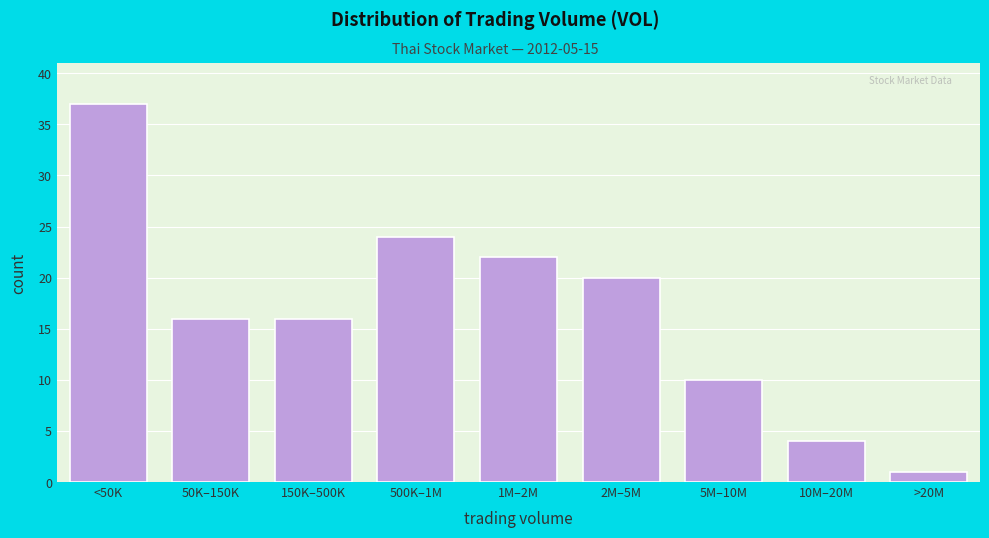

Reading right to left, list all the values displayed in this chart.

>20M=1	10M–20M=4	5M–10M=10	2M–5M=20	1M–2M=22	500K–1M=24	150K–500K=16	50K–150K=16	<50K=37